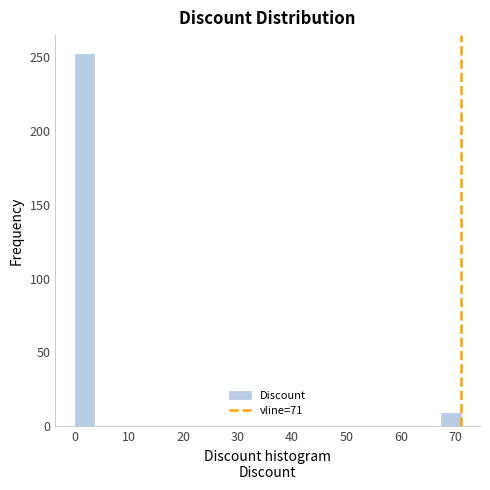

Around what value on the x-axis is the tallest bar? Give the approximate position of its centre, as read against the axis.

2